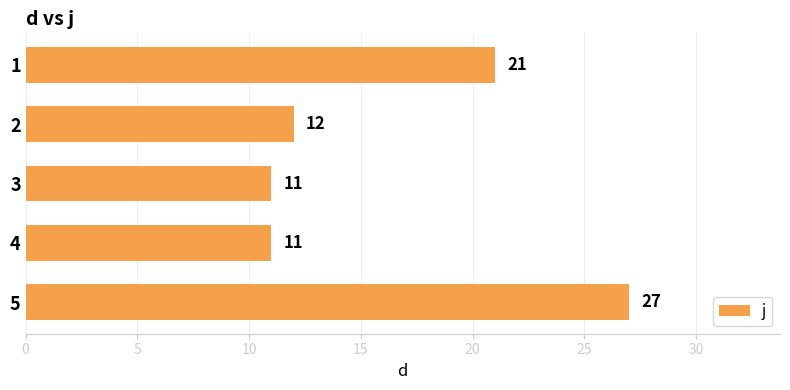

Does the chart contain any negative values?

No